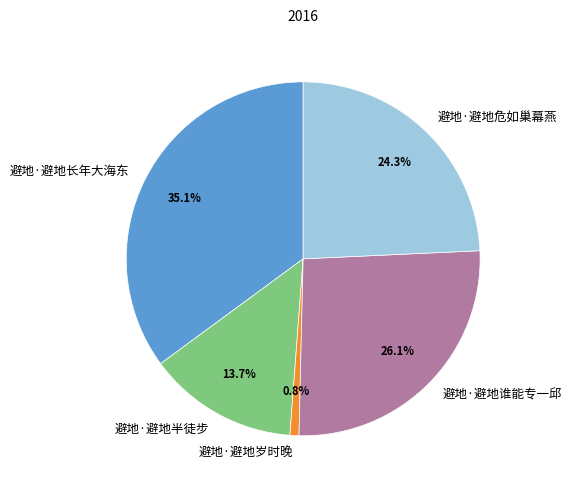

Approximately how many times larger is the value at 避地·避地半徒步 compared to 避地·避地长年大海东?

0.4